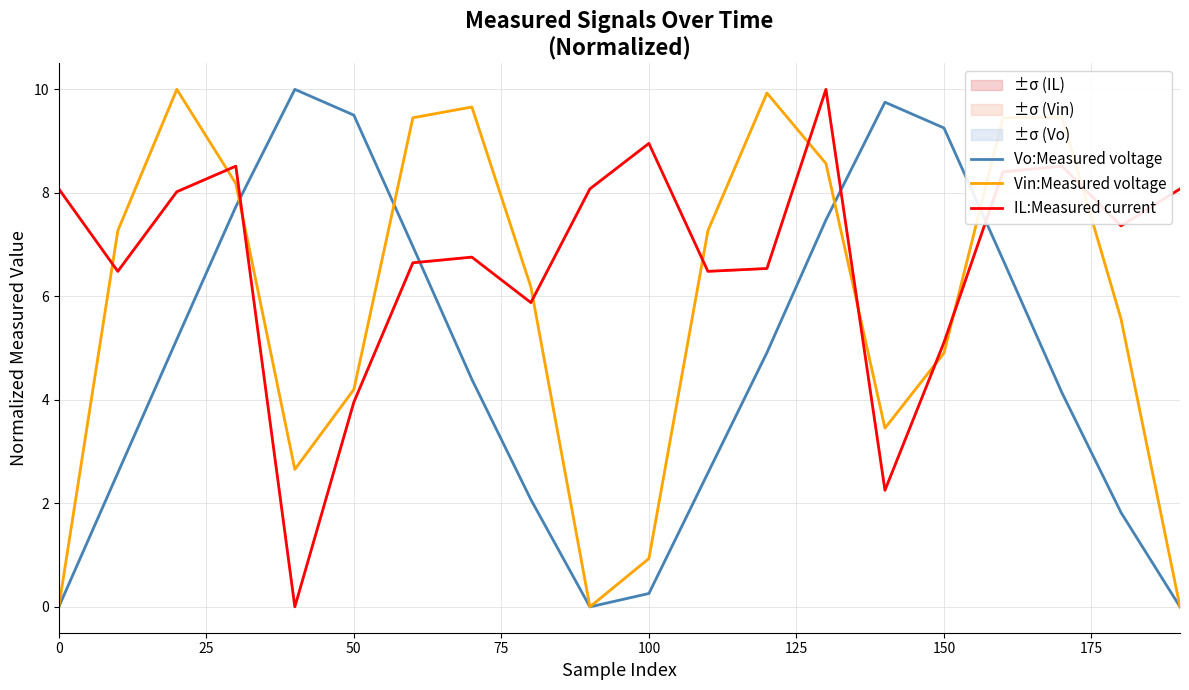

What is the value of the Vin:Measured voltage point at the 17th from the left?

9.5